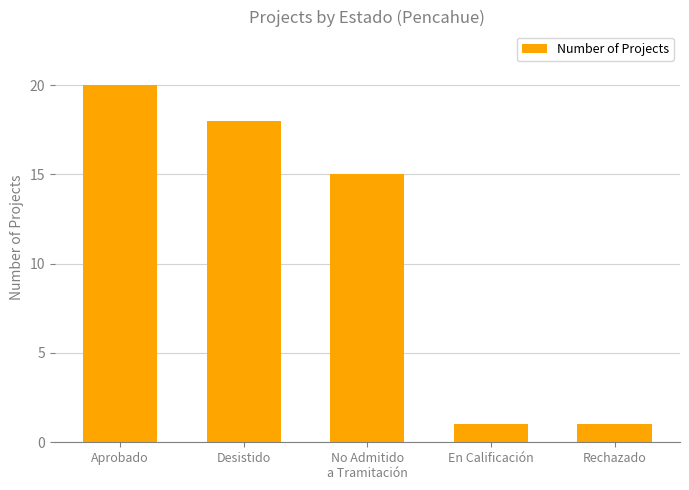

What is the label of the 1st bar from the left?

Aprobado